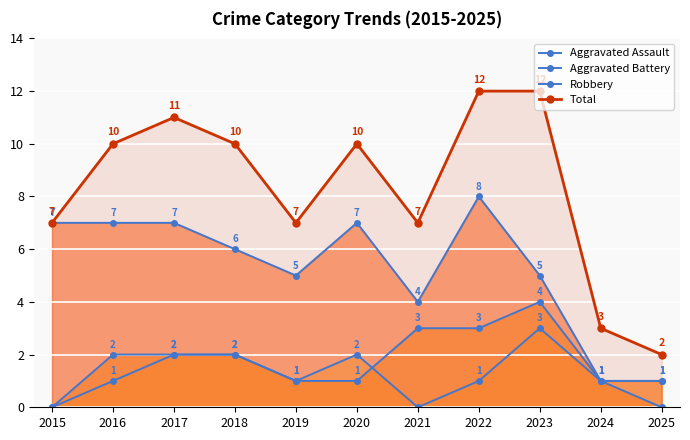

What is the spread (max minus min) of values at 2015?

7